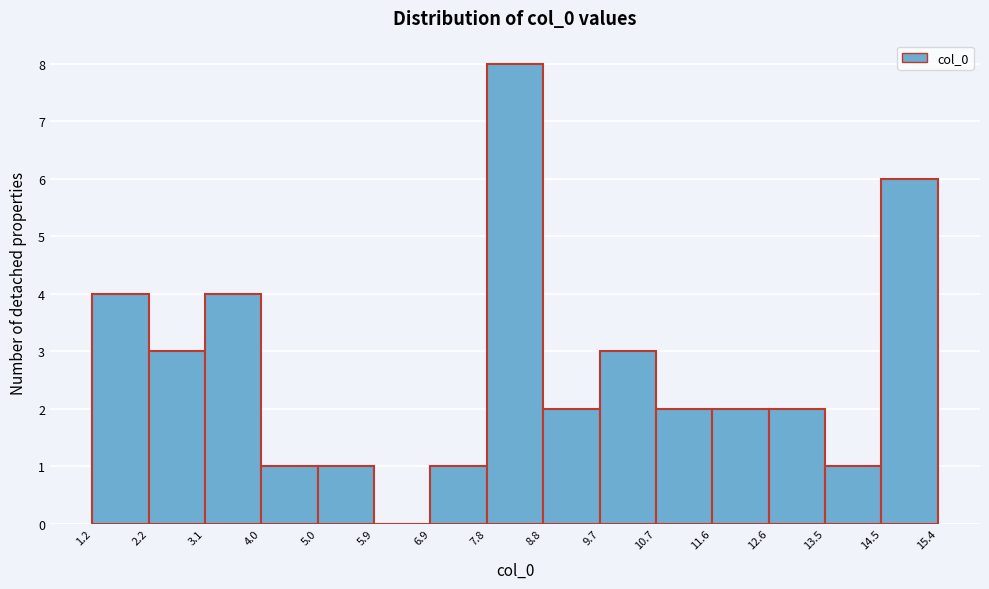

Which range on the x-axis has the tallest bar?

7.8 to 8.8